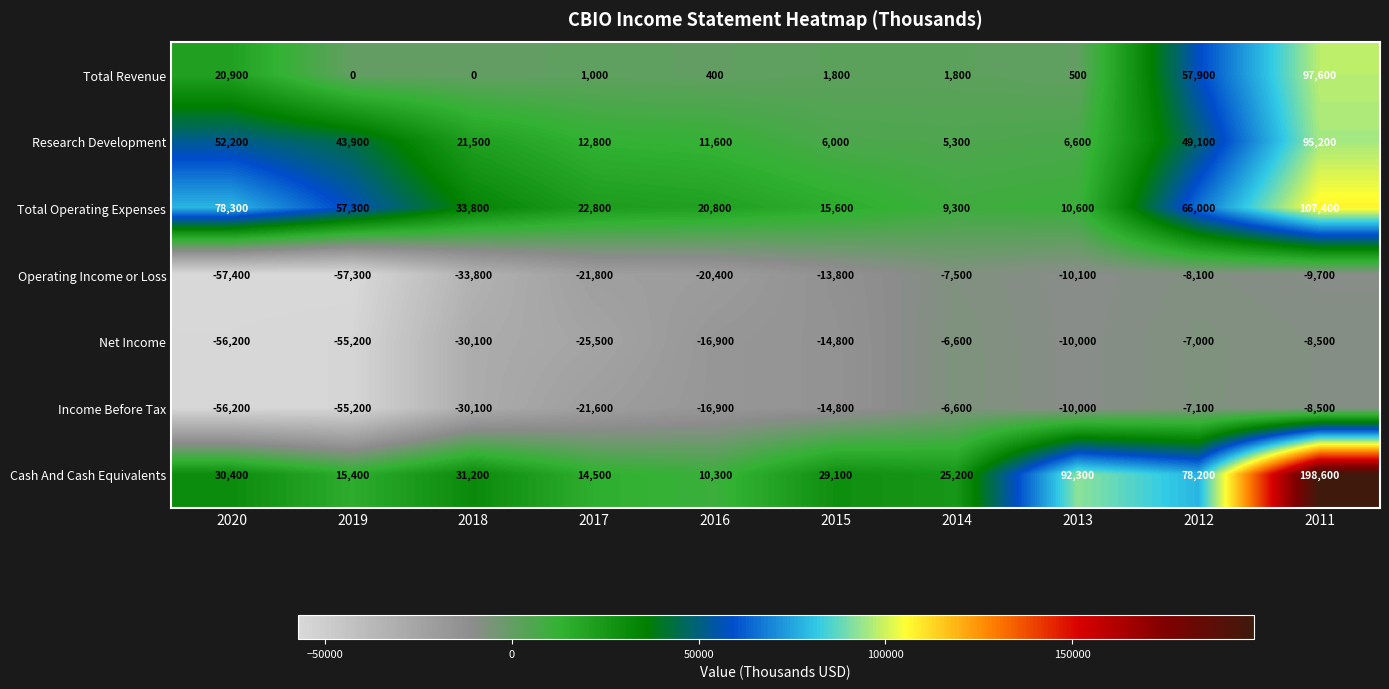

What is the difference between the maximum and second lowest values in the Total Revenue series?

97600